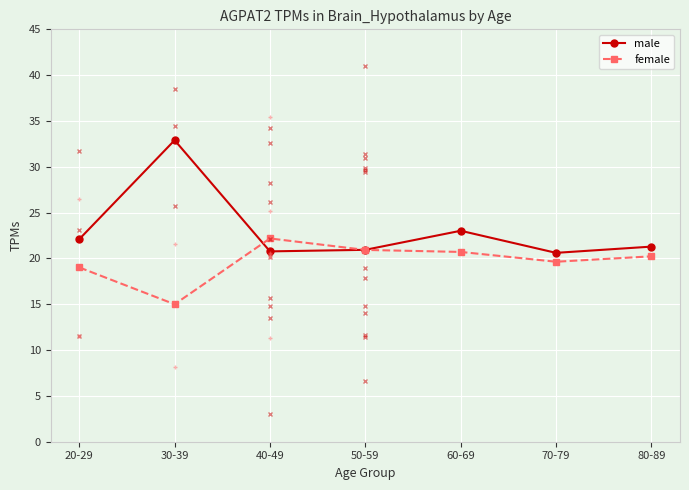

Between 20-29 and 40-49, which series saw the biggest shift?

female